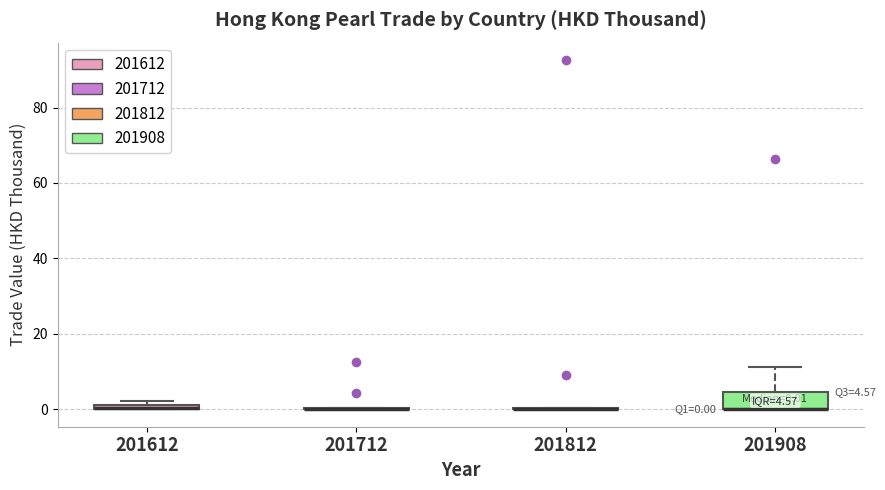

Which box is the tallest, from its lower edge to its upper edge?

201908